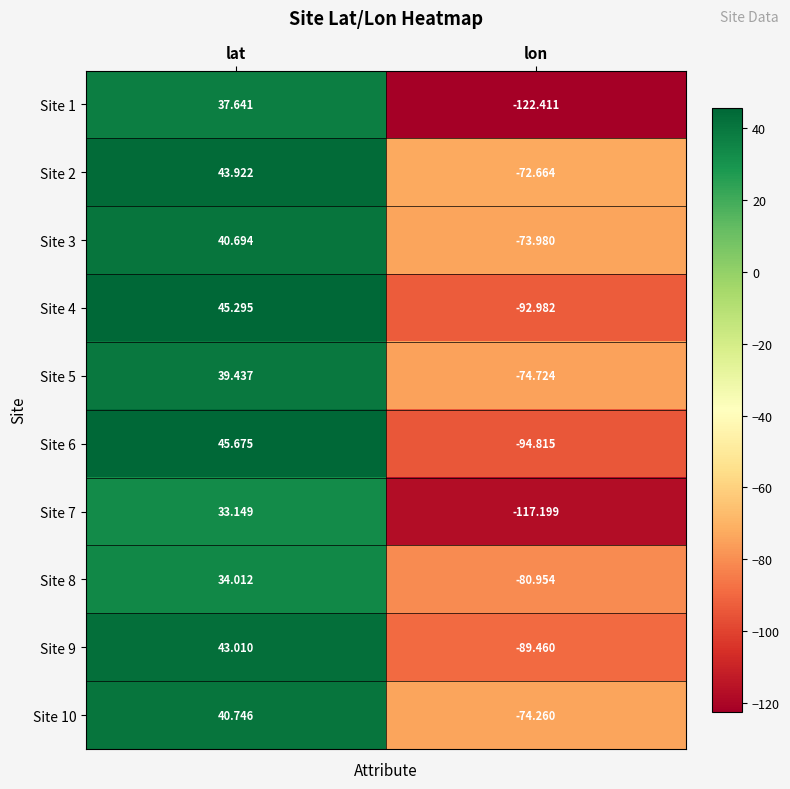

At which category does the chart reach its minimum across all series?

lon